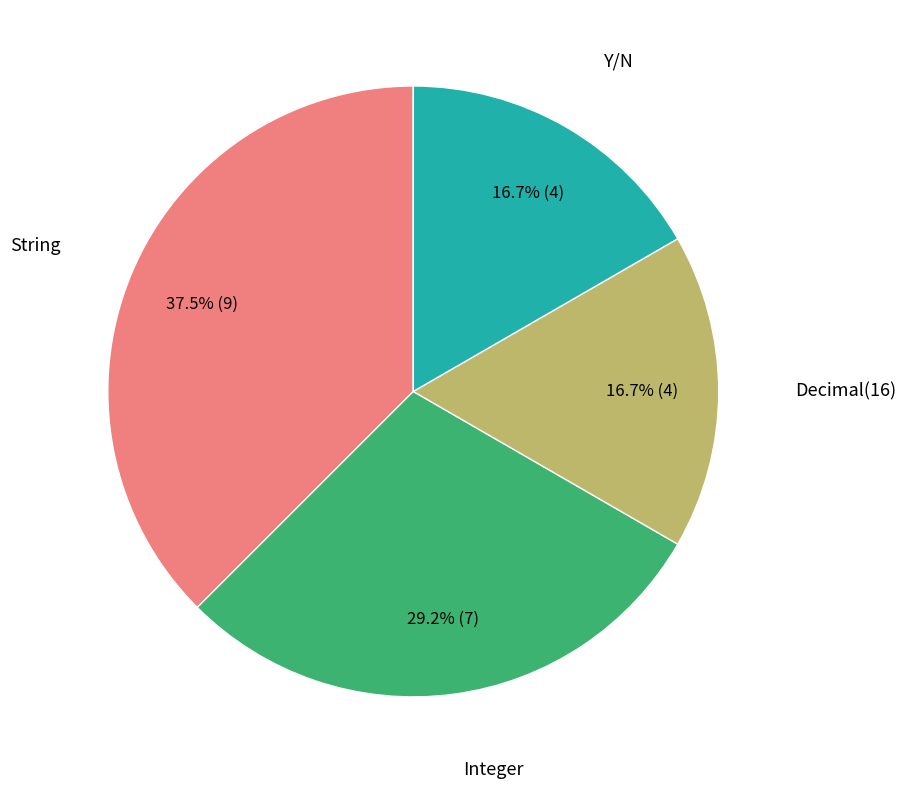

Does any single category account for the majority?

No